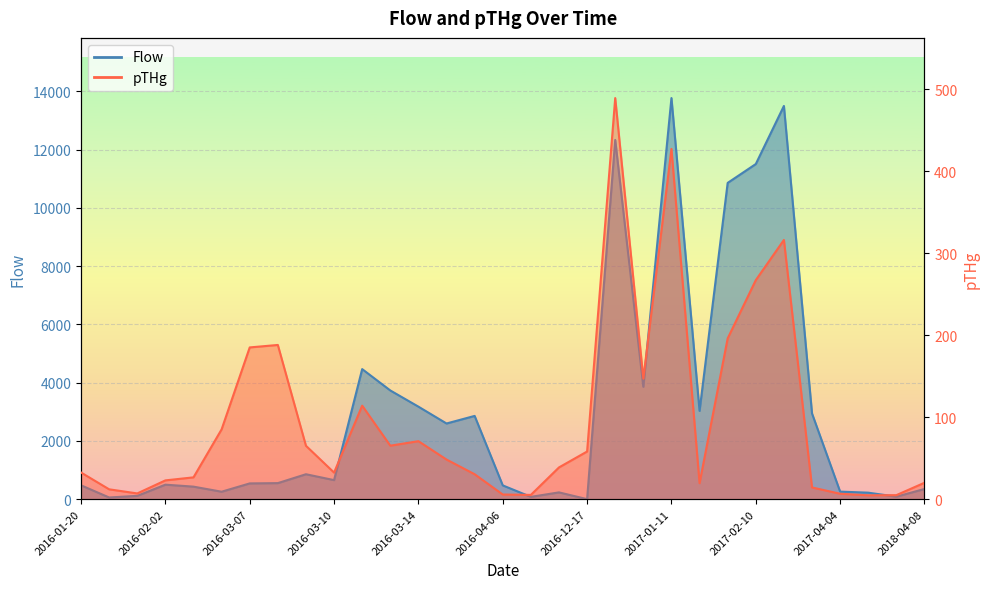

What is the sum of the pTHg values at 2016-03-15 and 2017-02-21?

364.3